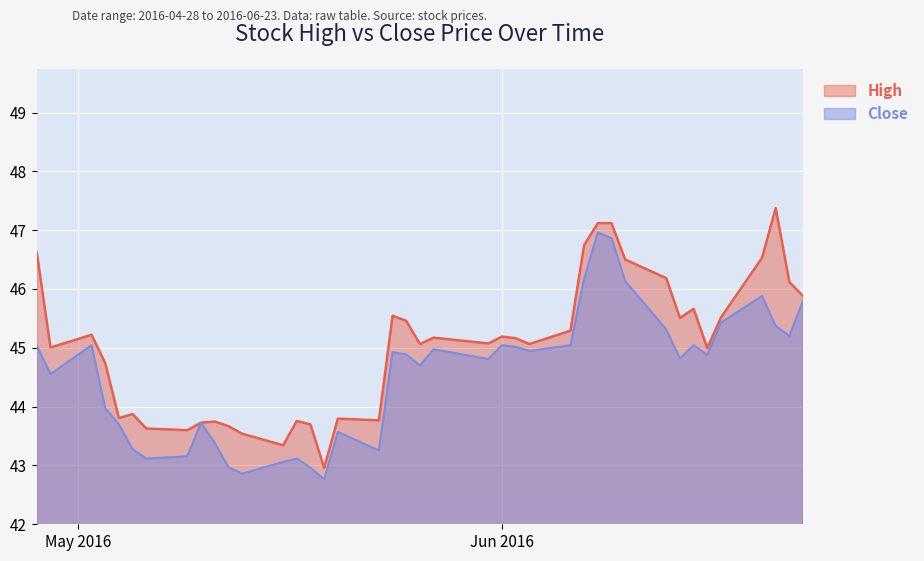

True or false: High and Close intersect in this chart.

False